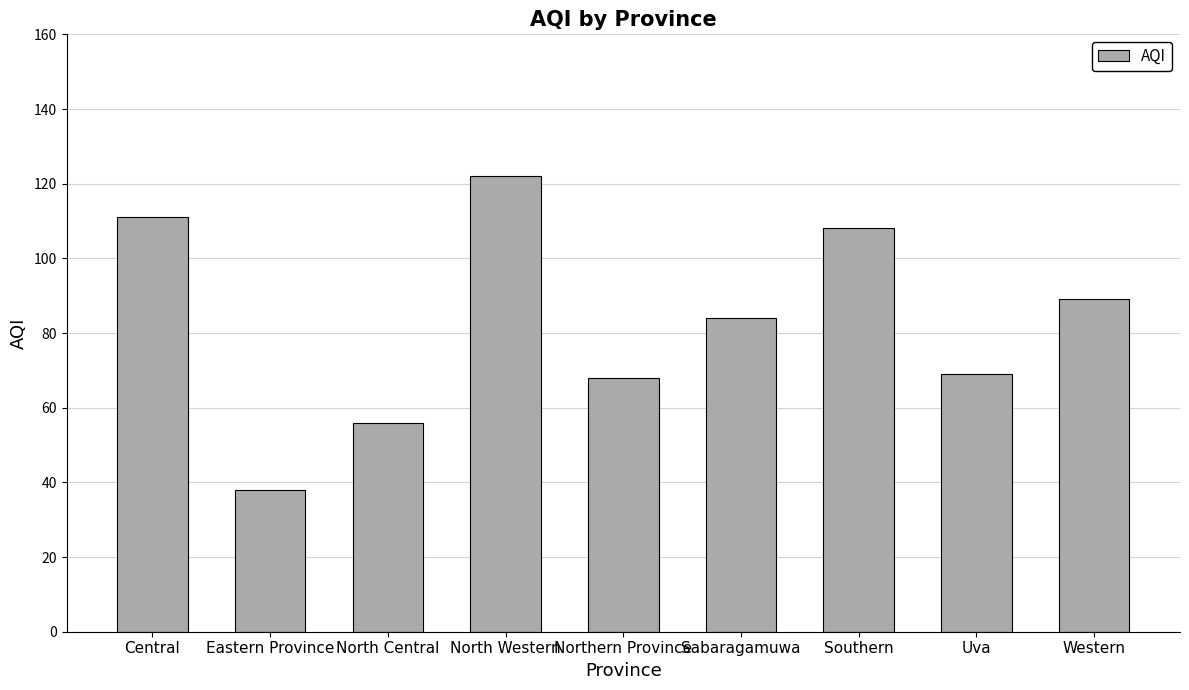

Reading left to right, extract all data points from this chart.

Central=111	Eastern Province=38	North Central=56	North Western=122	Northern Province=68	Sabaragamuwa=84	Southern=108	Uva=69	Western=89